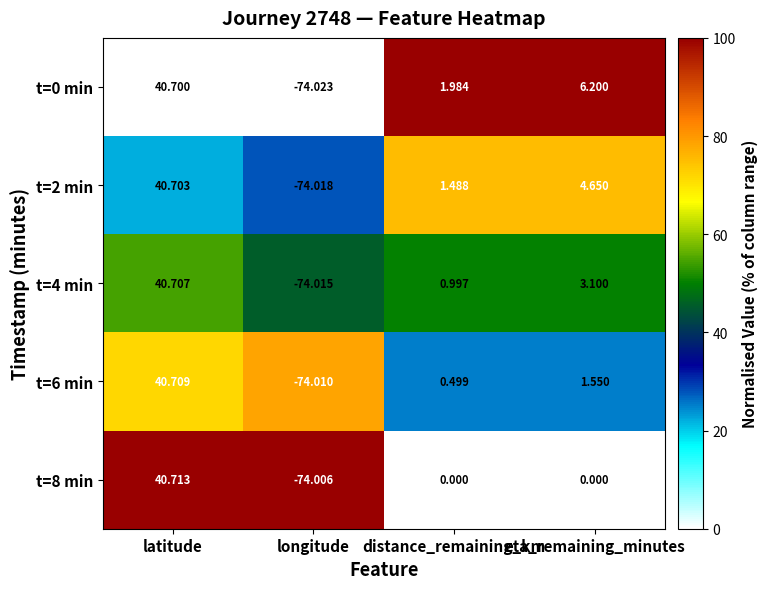

At which label does t=6 min reach its minimum?

longitude